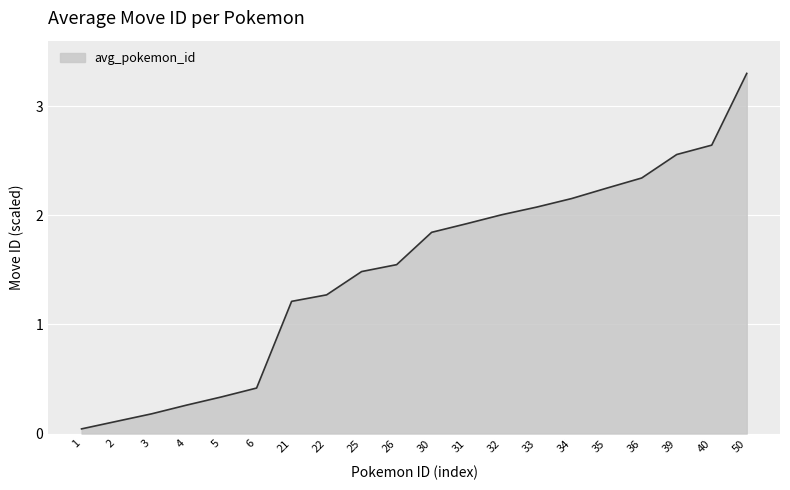

How many lines are shown in the chart?

1